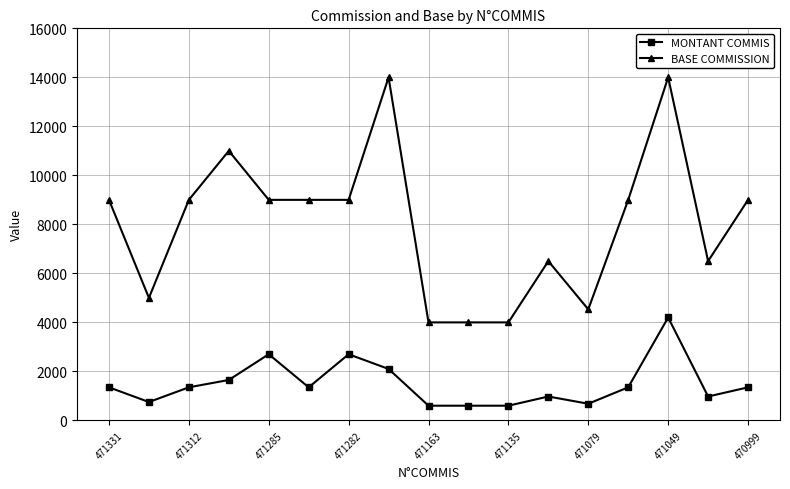

Count the number of categories in the chart.

17